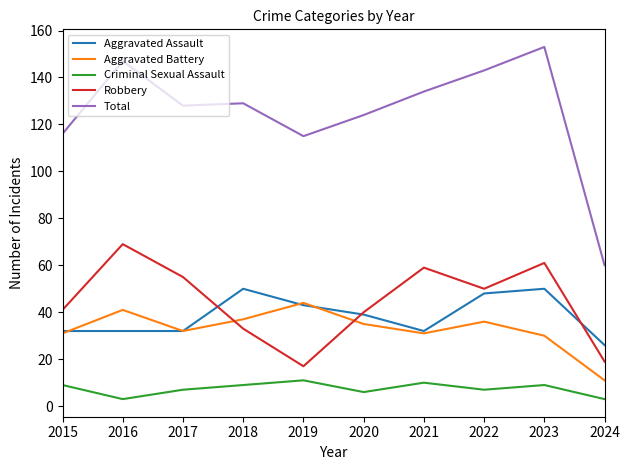

What is the difference between the maximum and minimum values in the Total series?

93